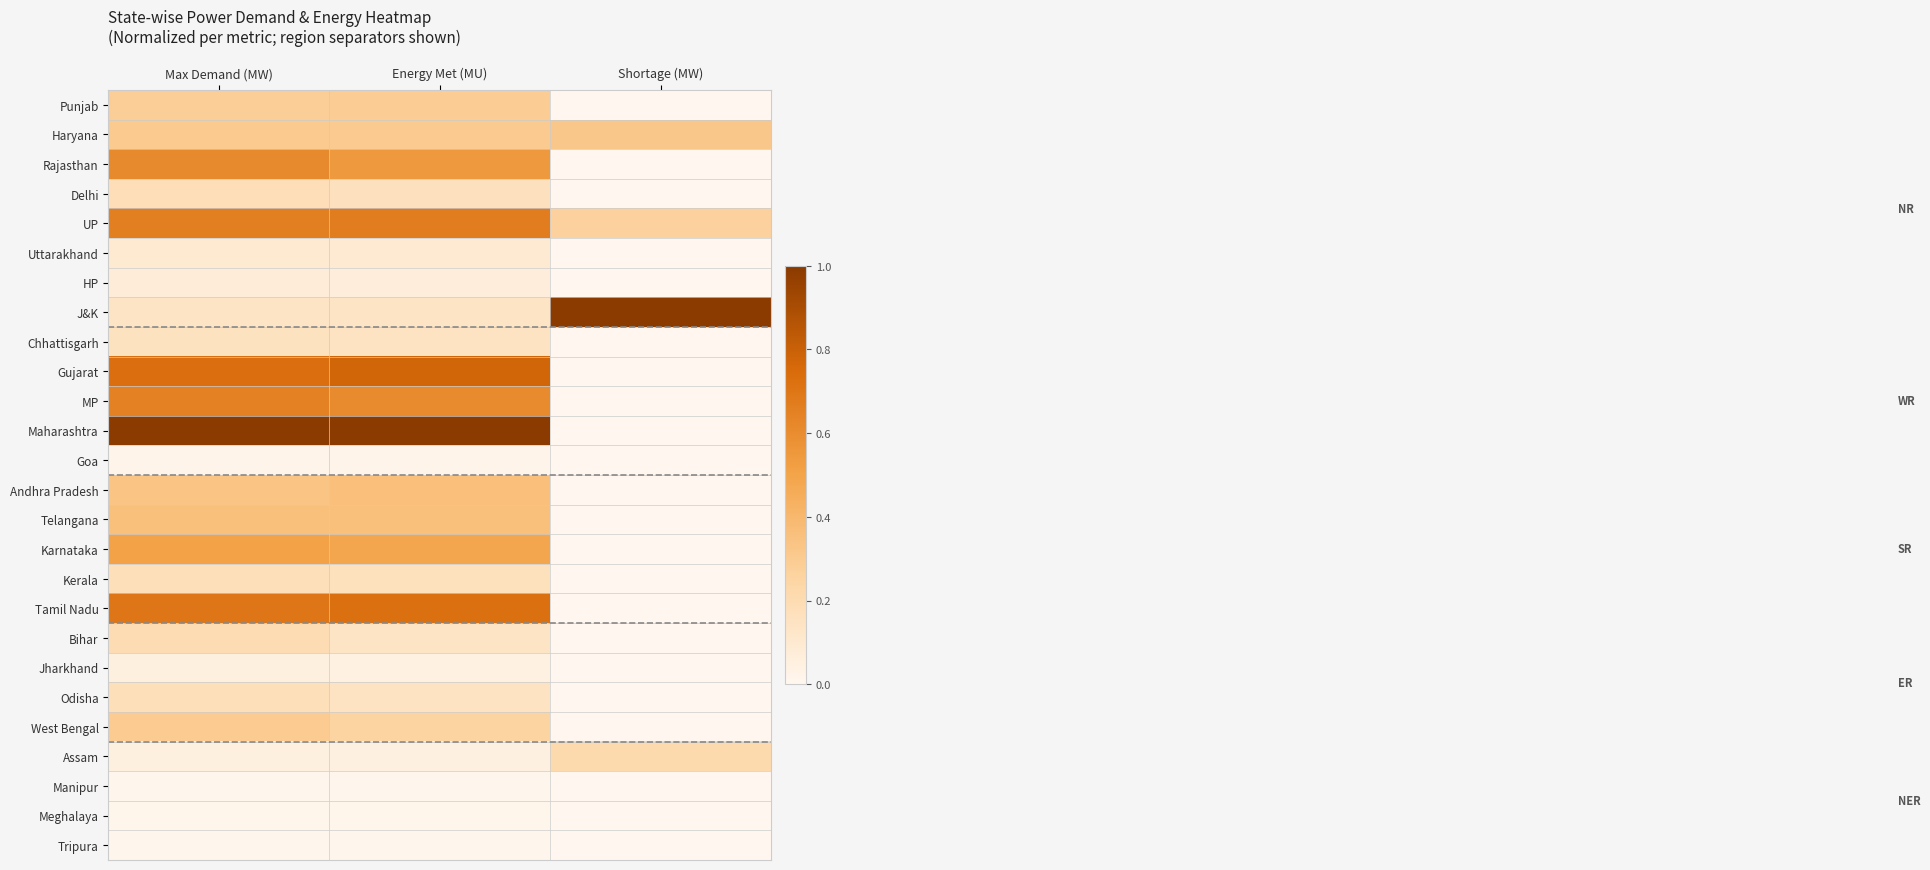

What is the greatest value displayed?

1.0